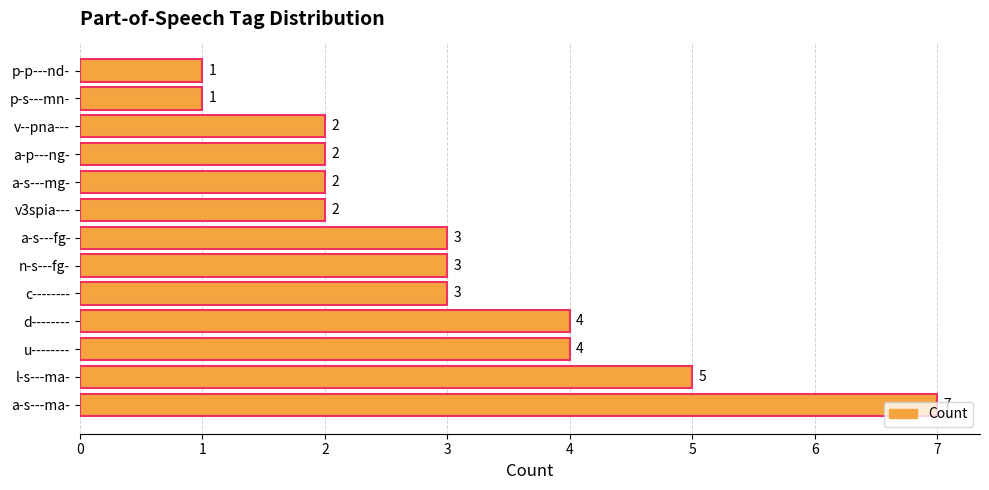

What value does the data have at u--------?

4